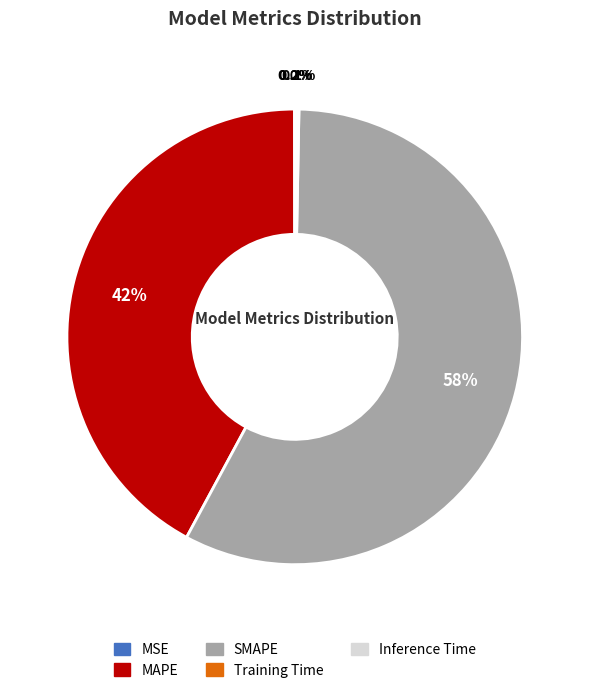

Does any single category account for the majority?

Yes